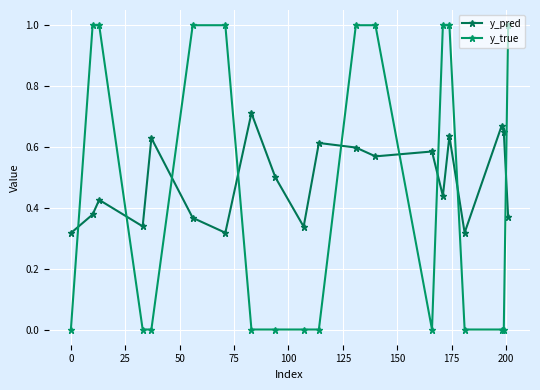

How many data points does each series have?

20